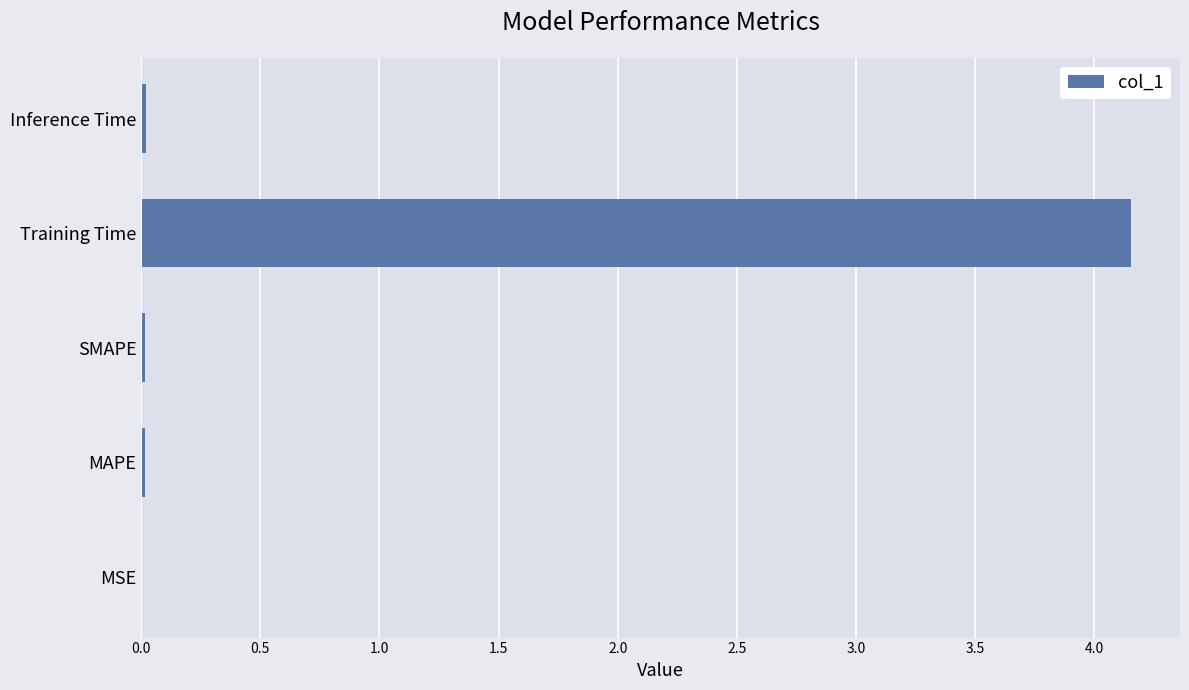

What is the average value?

0.8